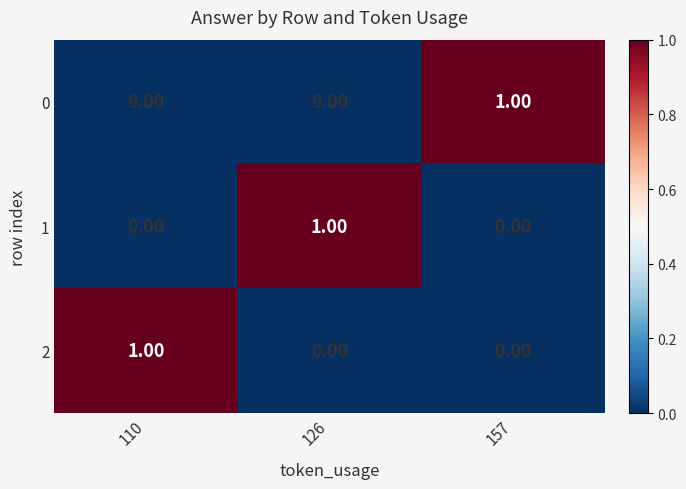

At how many categories does at least one series exceed 0?

3